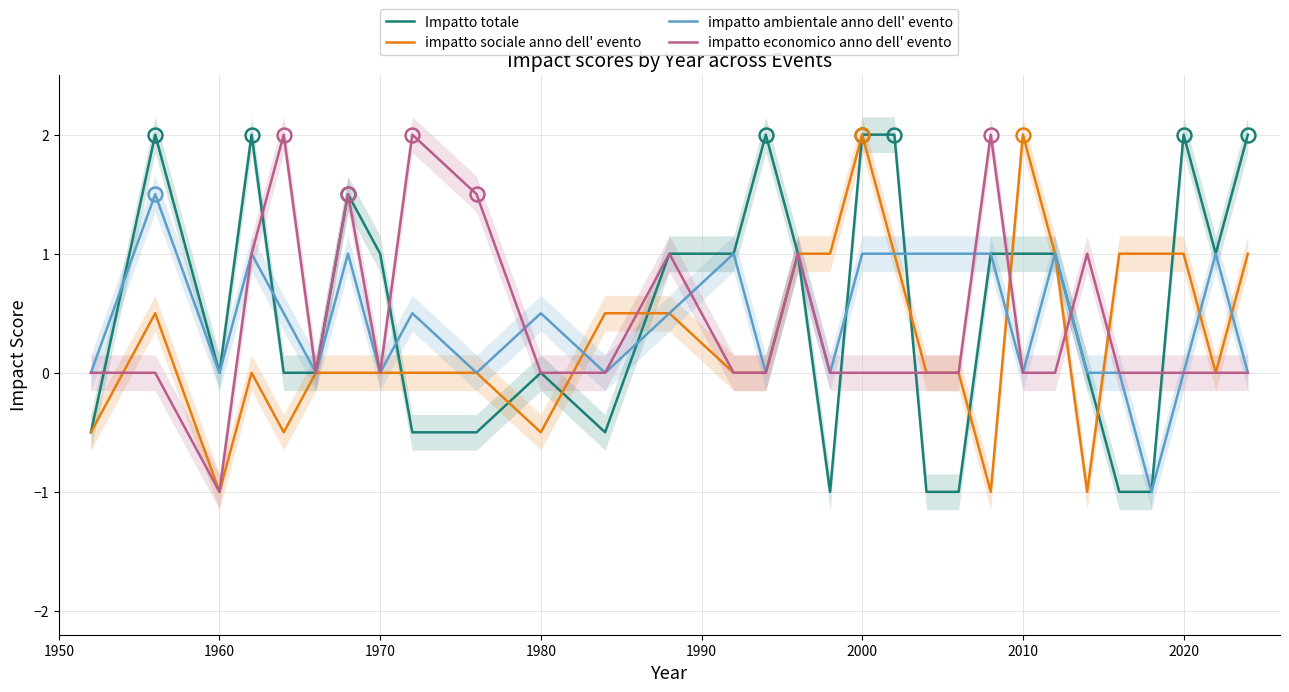

What is the maximum value for impatto economico anno dell' evento?

2.0